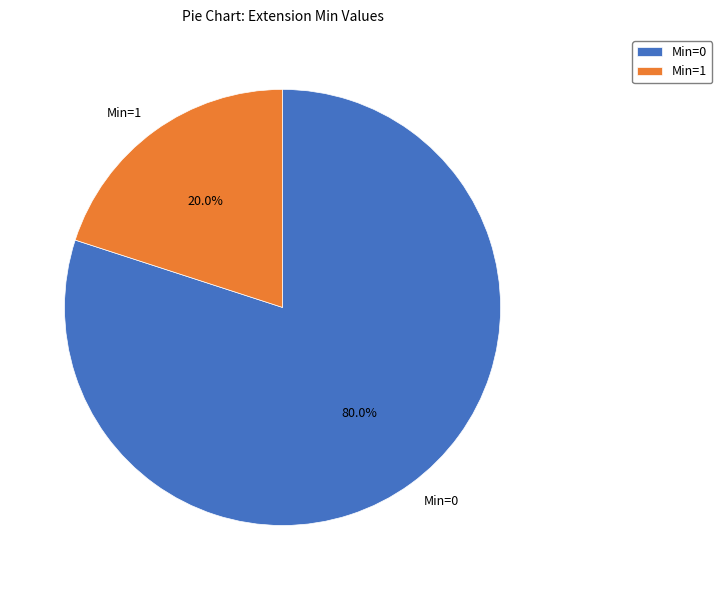

What percentage do Min=1 and Min=0 together represent?

100.0%